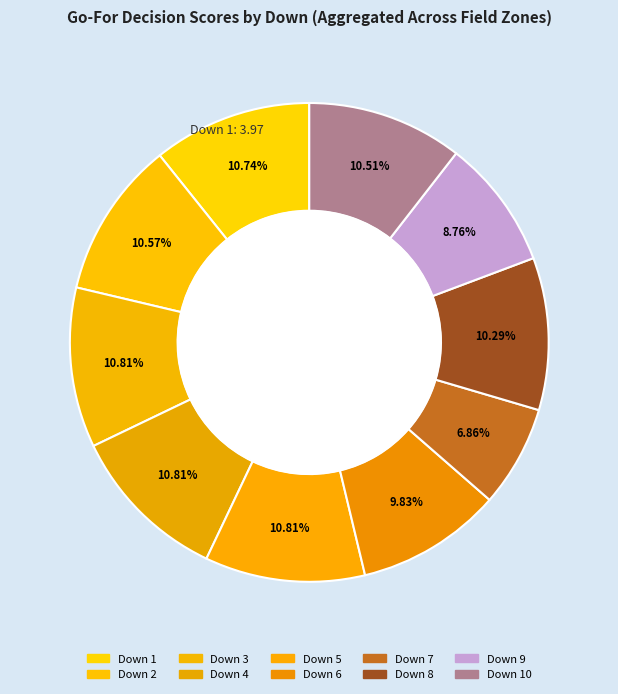

How many segments does this pie chart have?

10